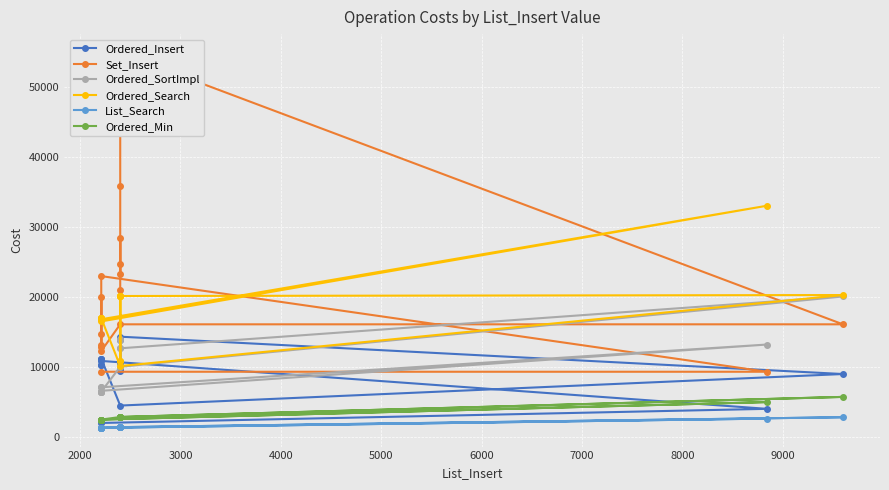

True or false: Ordered_Insert and List_Search cross at least once.

False